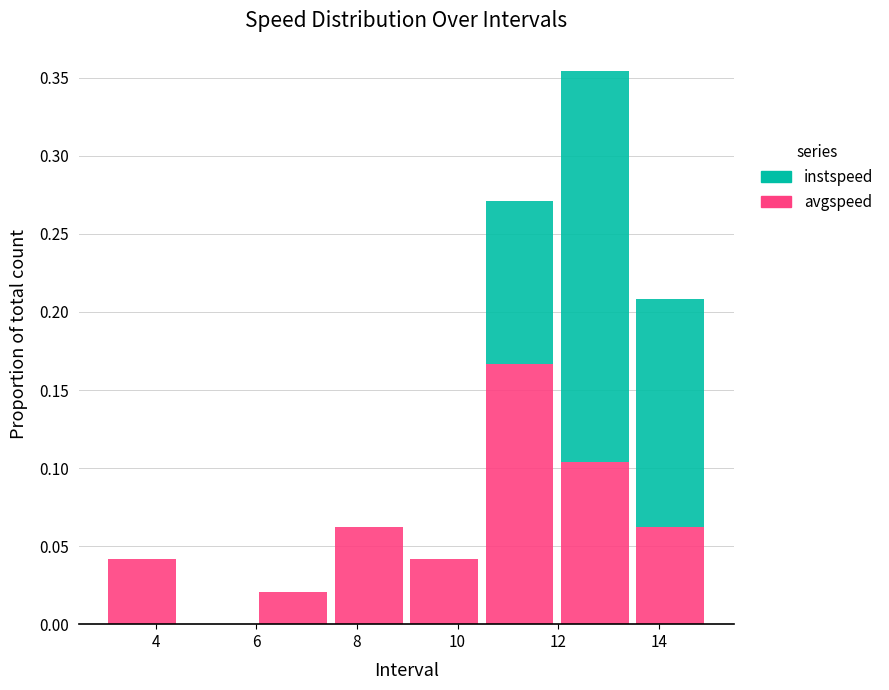

Reading left to right, transcribe this chart: for each stacked bar, give the range it covers on the x-axis and its total height. Neither the bar edges nor the heights are printed on the chart, so give them approximately, as read against the axes.

3.0 to 4.4: 0.040
4.4 to 6.0: 0
6.0 to 7.4: 0.020
7.4 to 9.0: 0.065
9.0 to 10.4: 0.040
10.4 to 12.0: 0.270
12.0 to 13.4: 0.355
13.4 to 15.0: 0.210